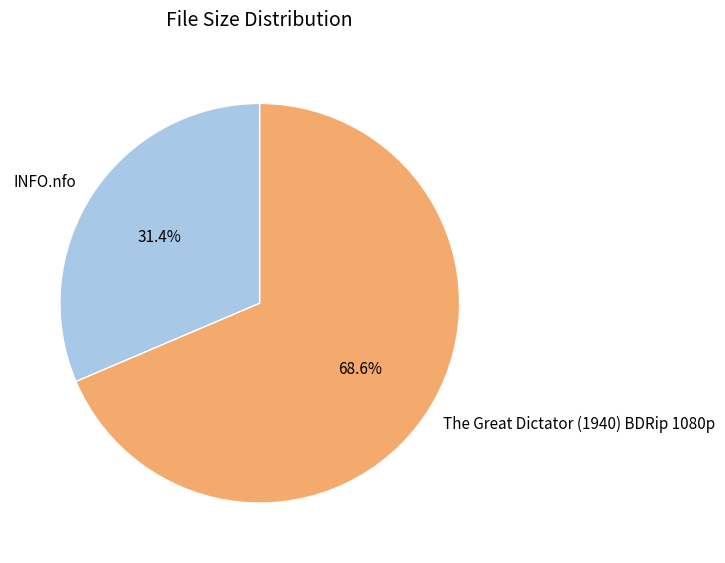

What percentage is the The Great Dictator (1940) BDRip 1080p slice, to the nearest percent?

69%